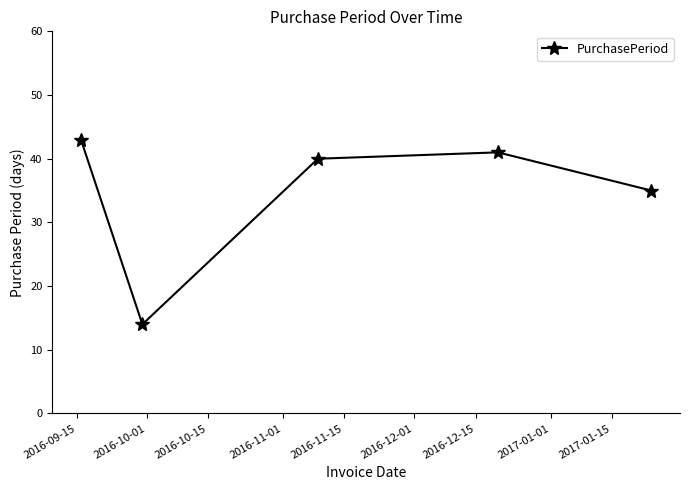

How many data points are less than 40?

2